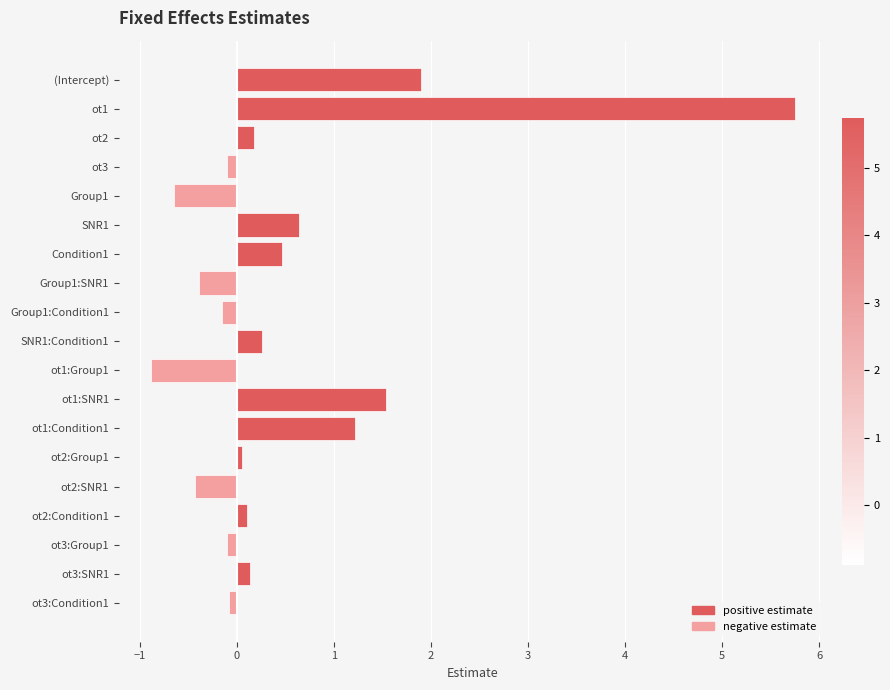

What is the label of the 15th bar from the bottom?

Group1